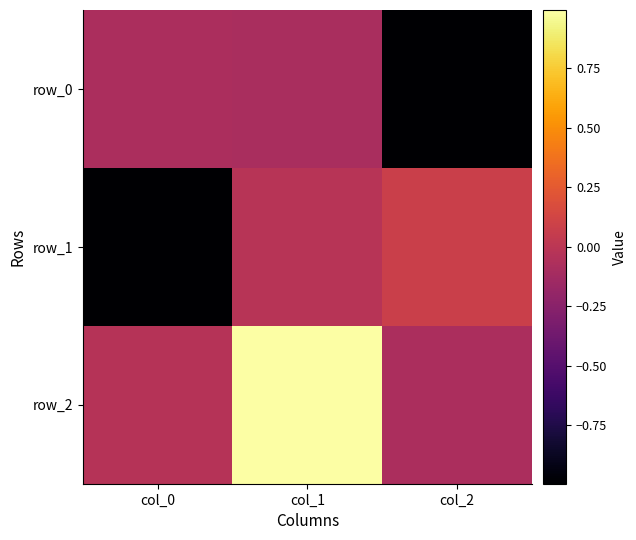

Rank the series by their maximum value, from highest to lowest.

row_2, row_1, row_0